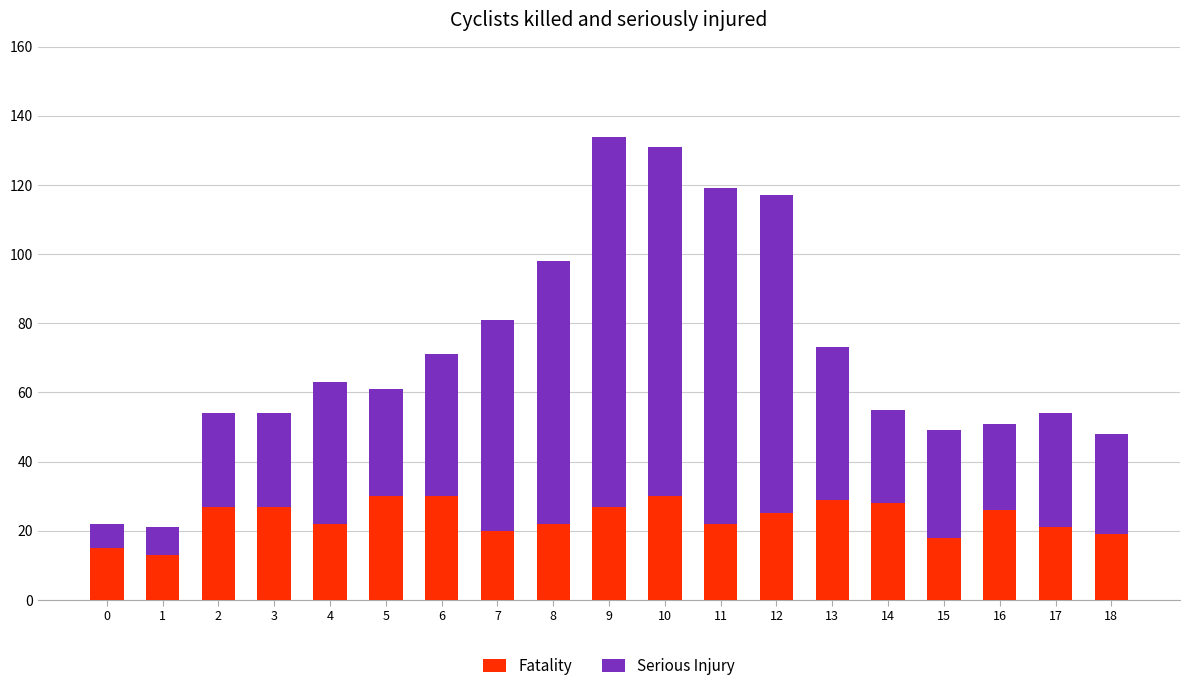

What are all the series names shown in the legend?

Fatality, Serious Injury